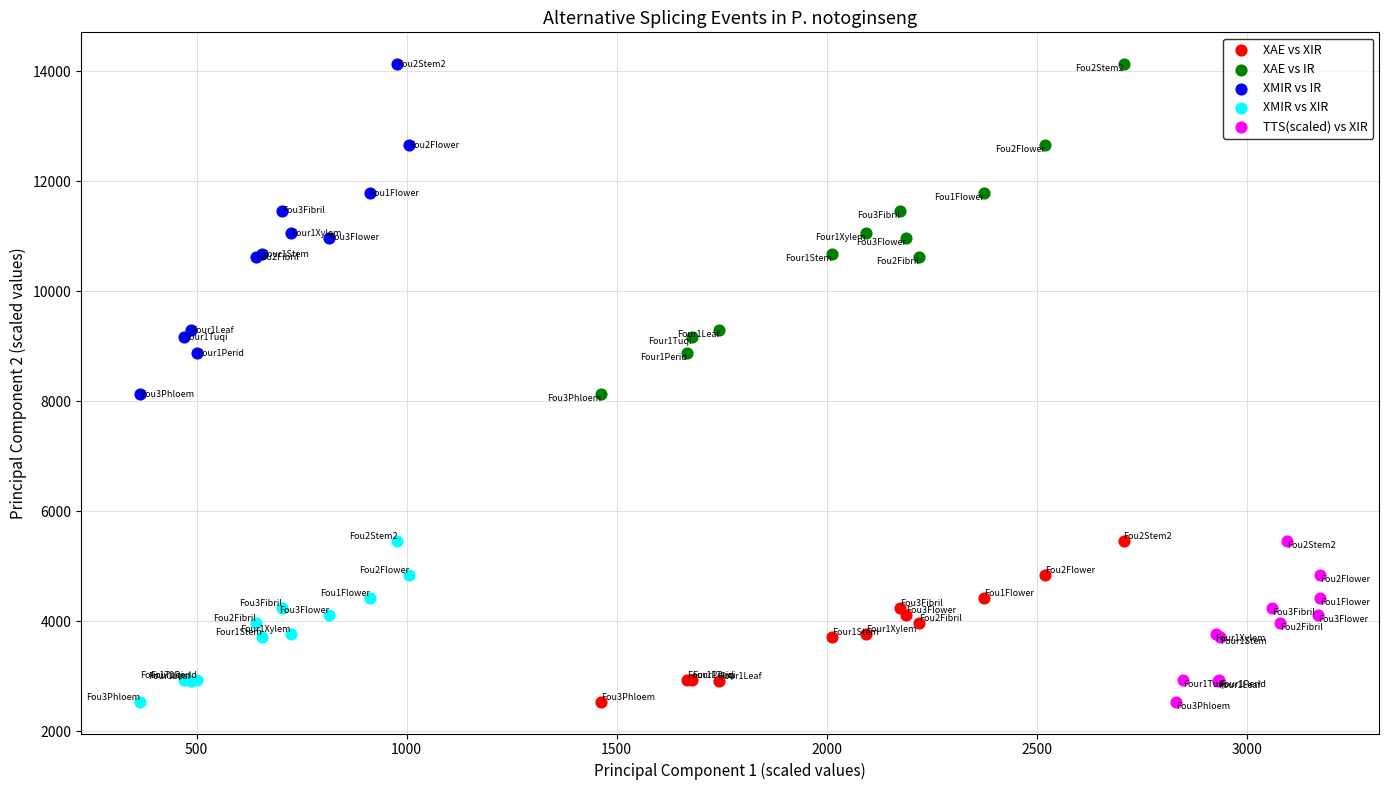

What are all the series names shown in the legend?

XAE vs XIR, XAE vs IR, XMIR vs IR, XMIR vs XIR, TTS(scaled) vs XIR